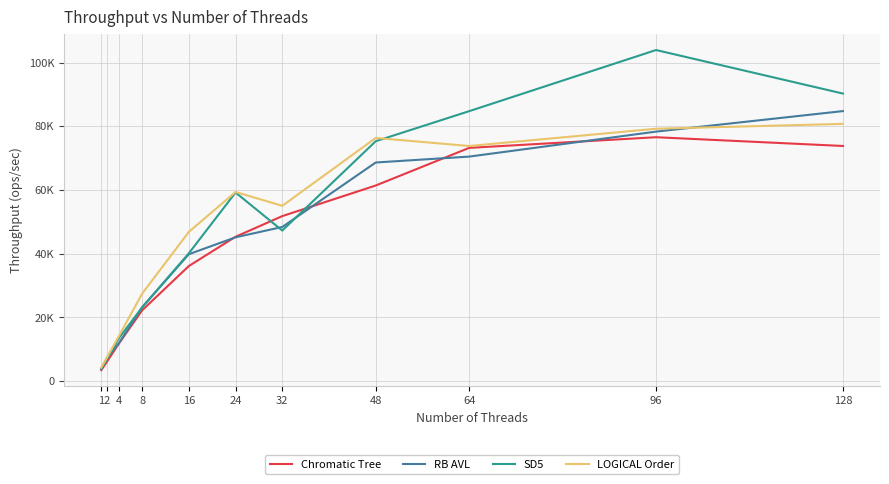

Is this an area chart (filled region under the line)?

No